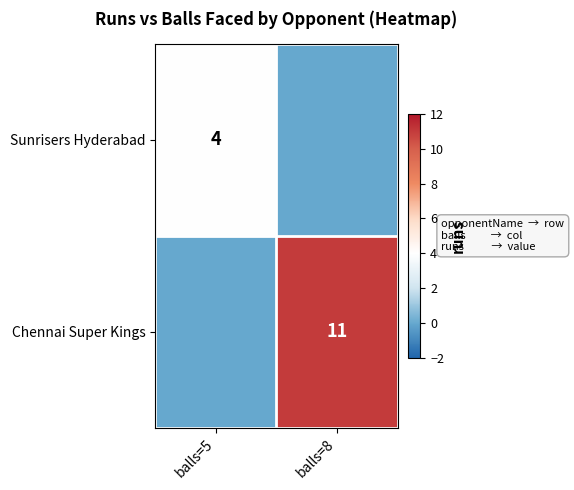

True or false: Sunrisers Hyderabad has a value of 6 at balls=5.

False